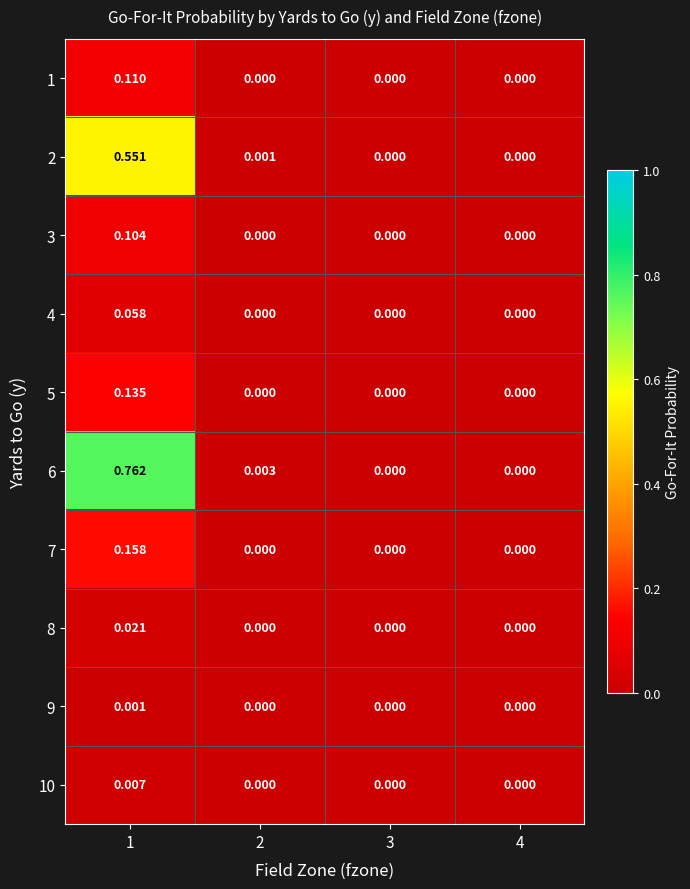

Count the number of data series in this chart.

10